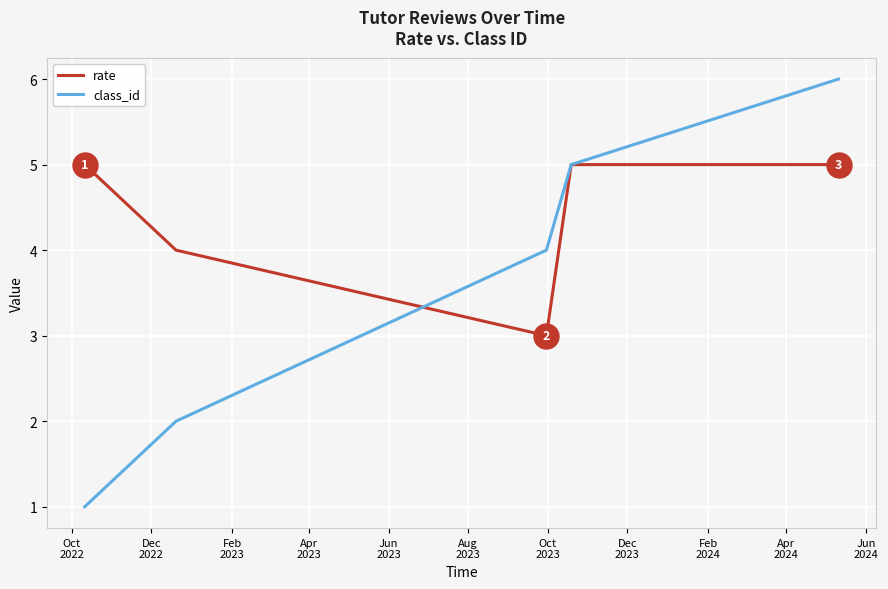

Which series has the largest total across all categories?

rate